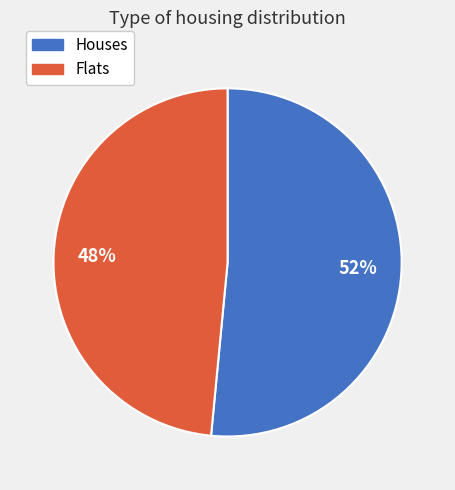

To the nearest percent, what is the average slice percentage?

50%